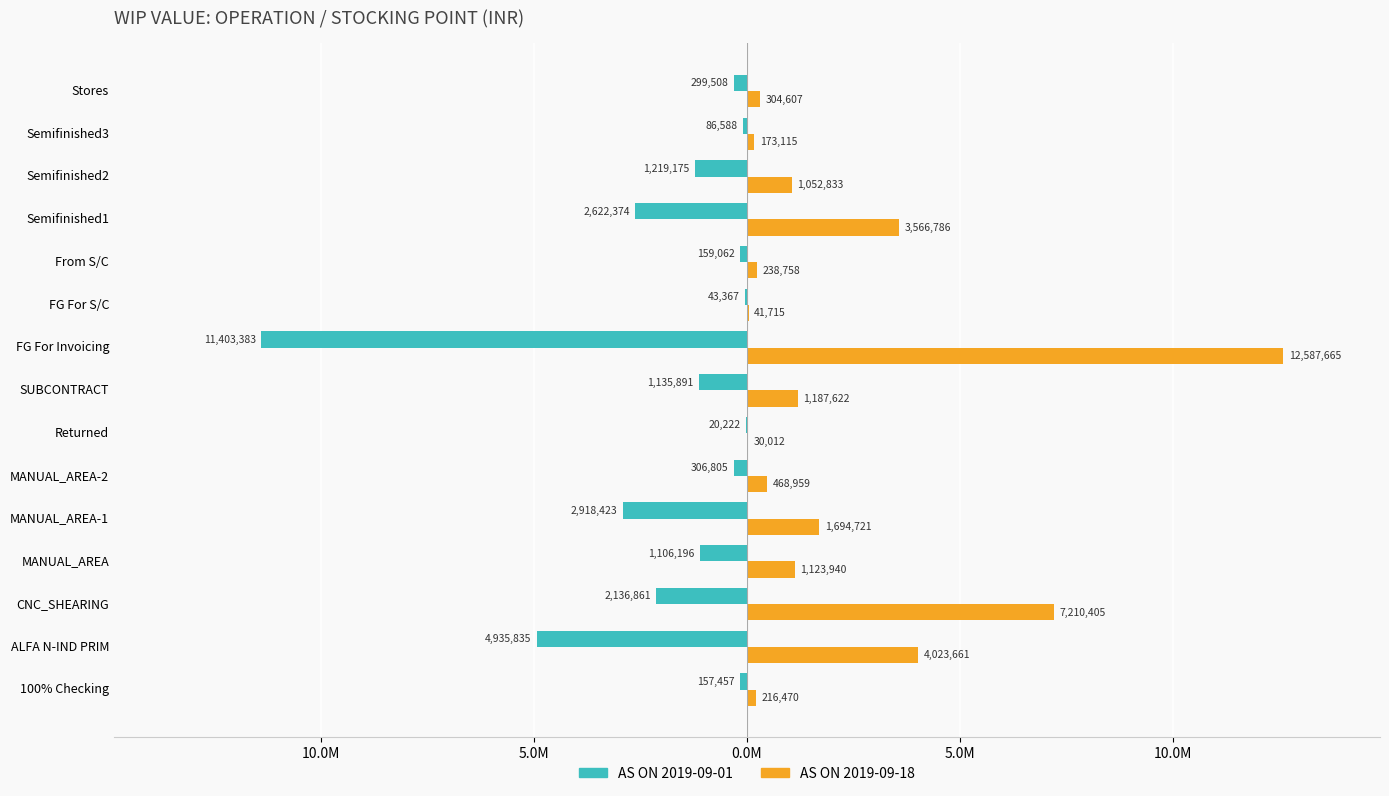

Which series has the largest range (max minus min)?

AS ON 2019-09-18